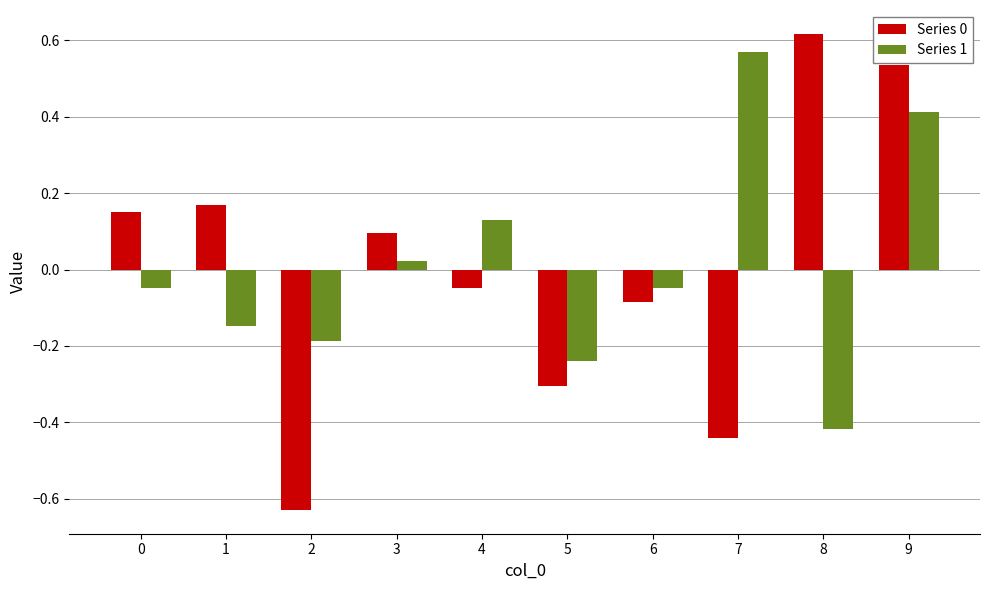

What is the sum of the Series 0 values at 2 and 4?

-0.7